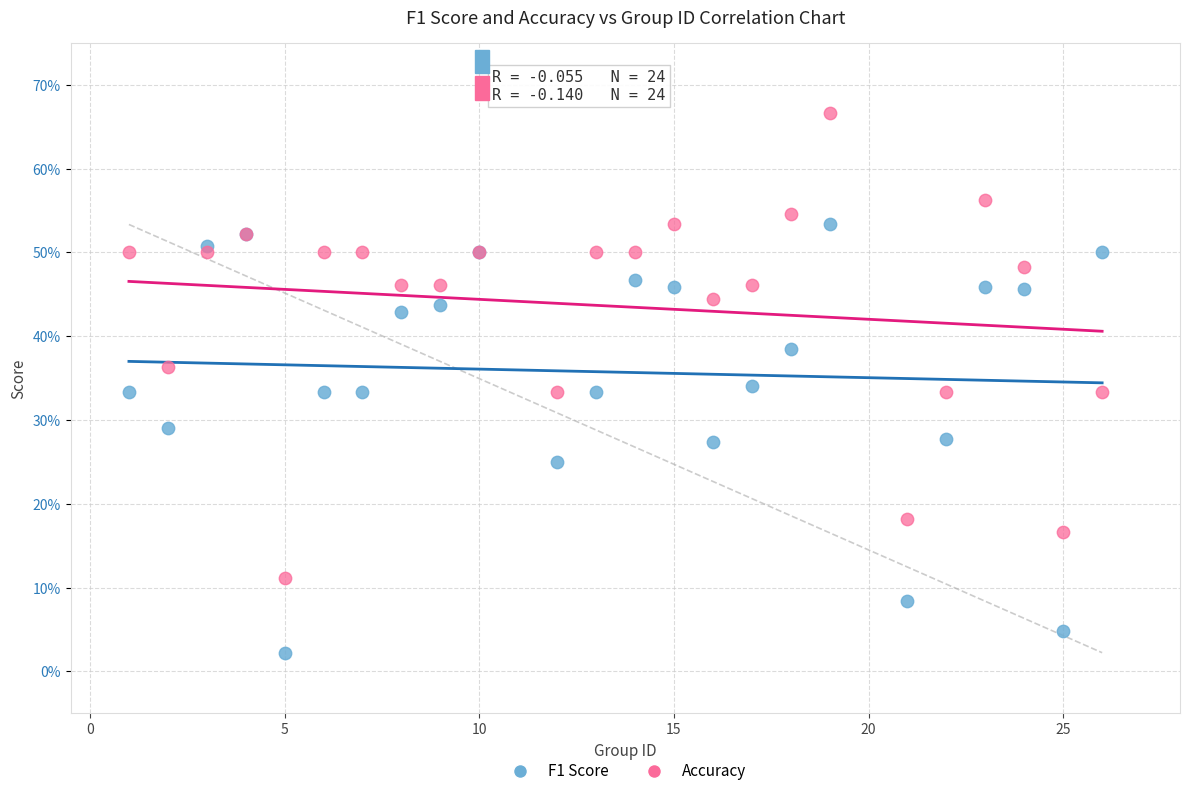

What are all the series names shown in the legend?

F1 Score, Accuracy